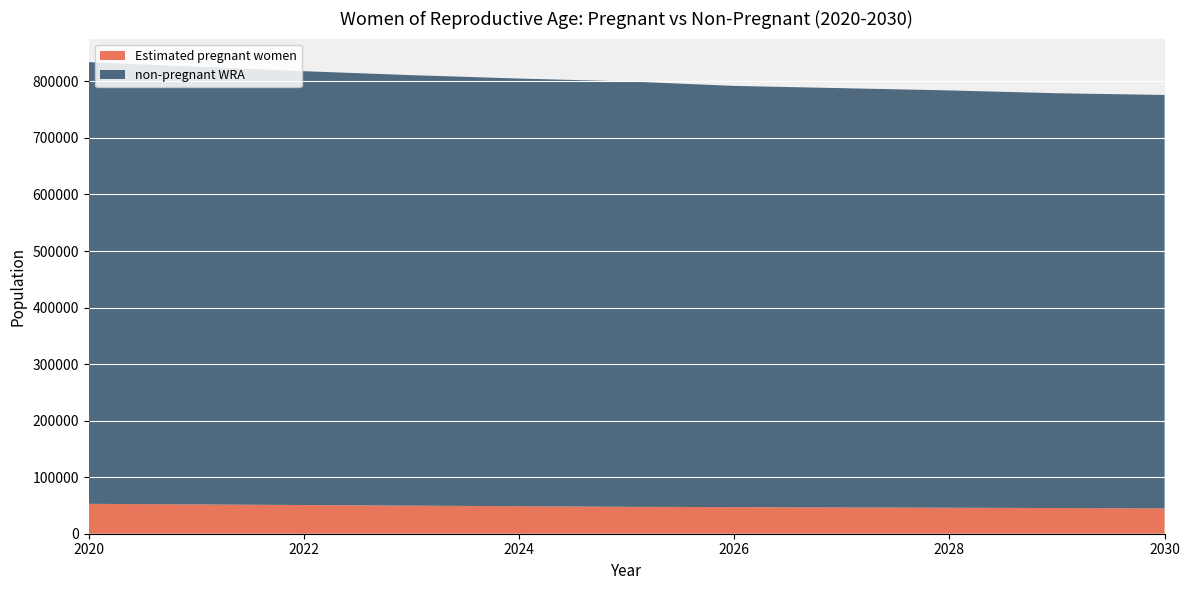

Reading right to left, extract all data points from this chart.

Estimated pregnant women: 2030=44869.9	2029=45424.0	2028=45968.5	2027=46516.1	2026=47053.7	2025=47594.2	2024=48651.1	2023=49701.6	2022=50744.9	2021=51808.4	2020=52864.1
non-pregnant WRA: 2030=731130.1	2029=733576.0	2028=738031.5	2027=741483.9	2026=744946.3	2025=752405.8	2024=756348.9	2023=761298.4	2022=767255.1	2021=774191.6	2020=781135.9